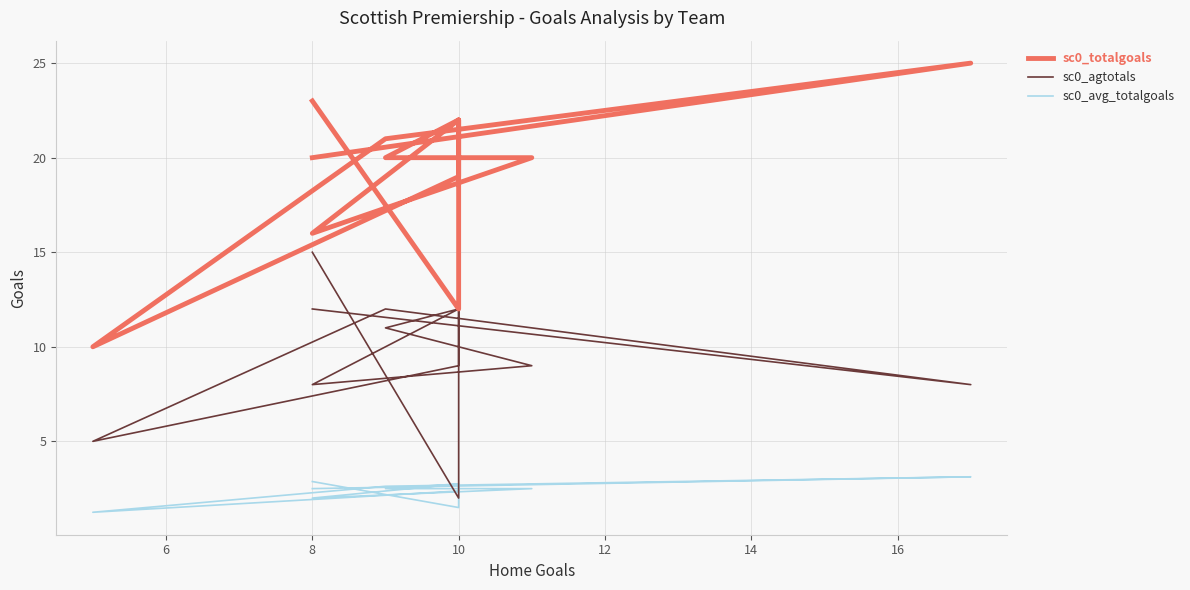

Does the chart have visible grid lines?

Yes